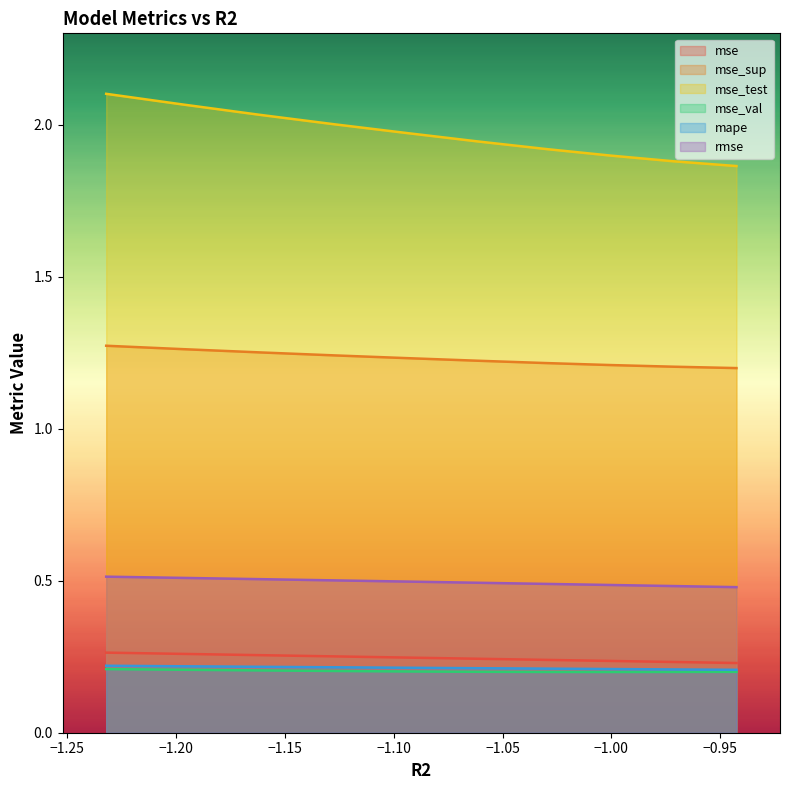

True or false: mse_val has more than 0 points higher than both neighbors.

False